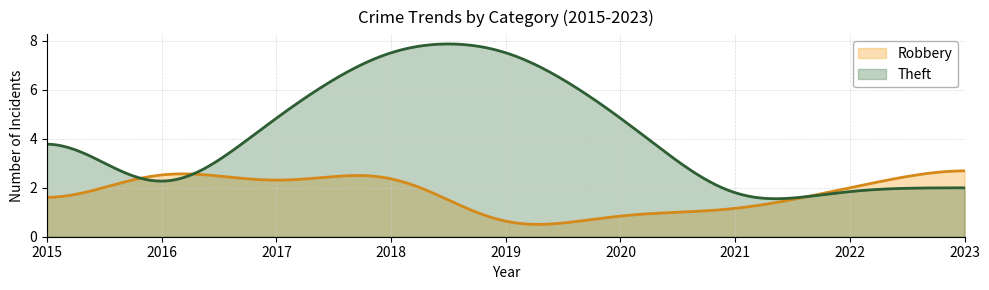

Rank the series at 2019 from highest to lowest value.

Theft, Robbery